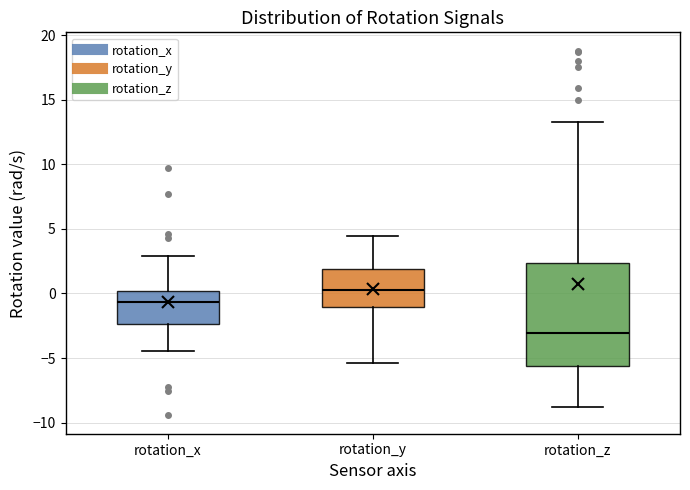

Which box's median line is the lowest?

rotation_z